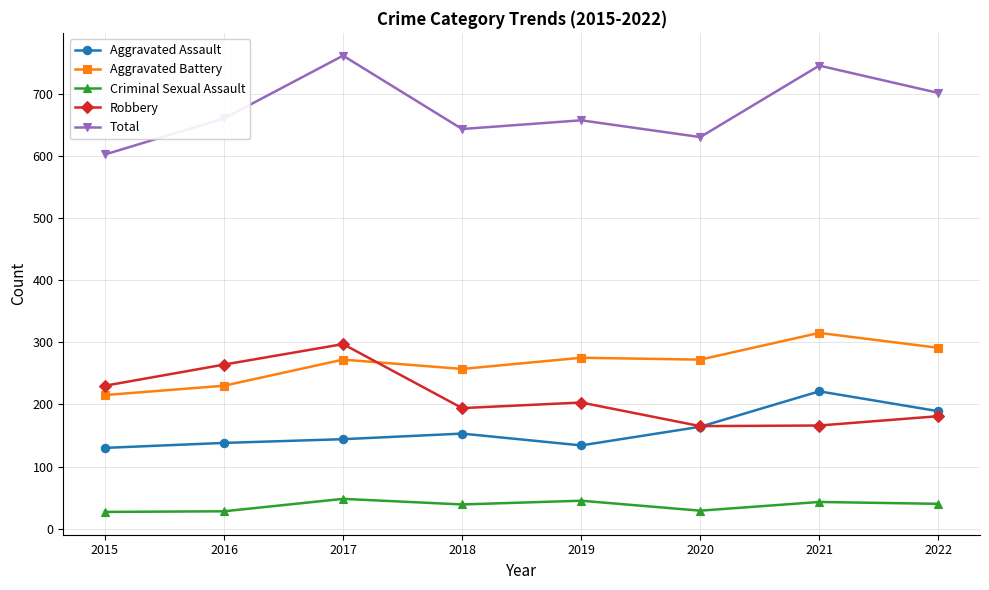

How many distinct data groups are displayed?

5